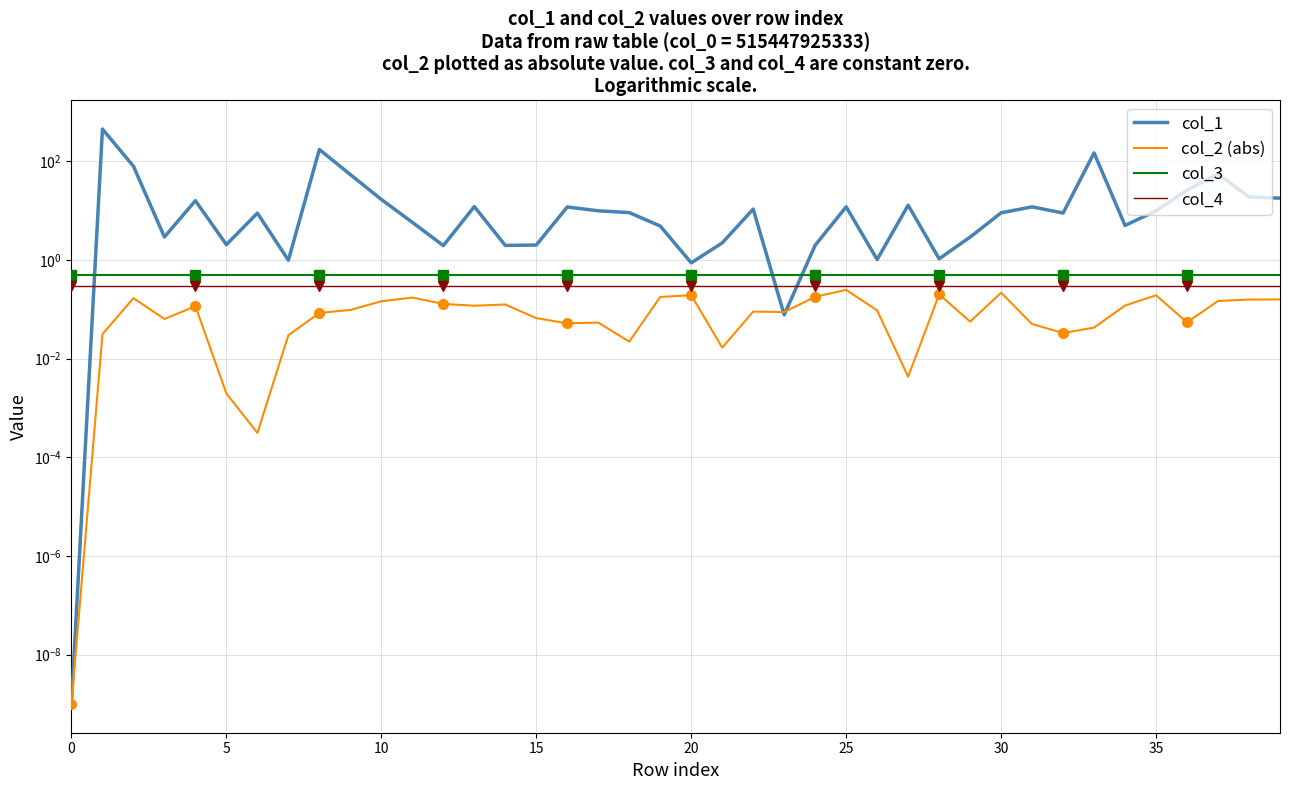

At which label does col_2 (abs) reach its peak?

25